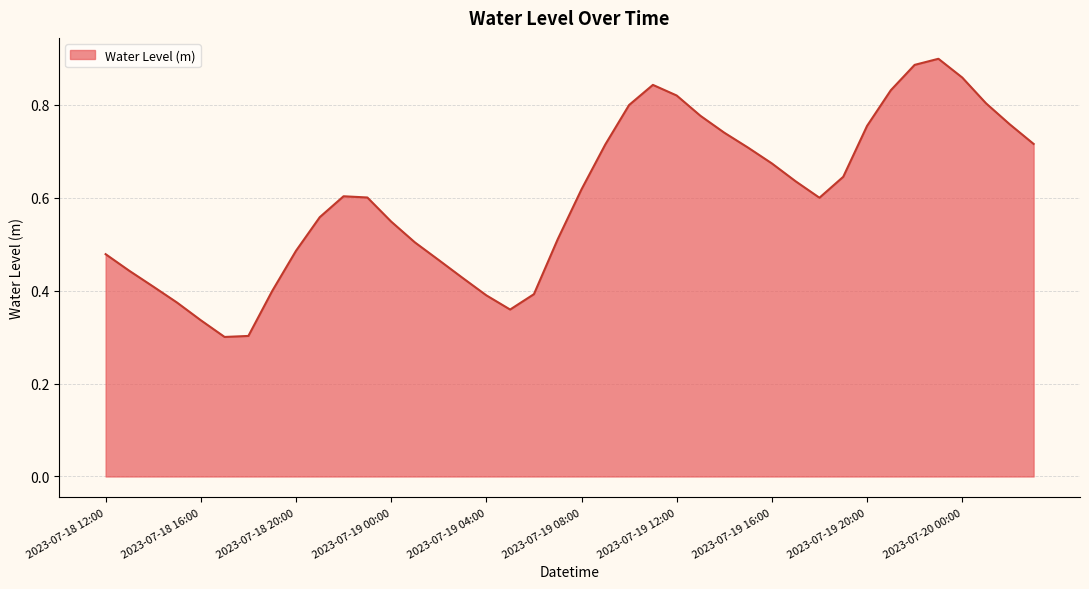

List the labels in order of value, largest first.

2023-07-19 23:00, 2023-07-19 22:00, 2023-07-20 00:00, 2023-07-19 11:00, 2023-07-19 21:00, 2023-07-19 12:00, 2023-07-20 01:00, 2023-07-19 10:00, 2023-07-19 13:00, 2023-07-20 02:00, 2023-07-19 20:00, 2023-07-19 14:00, 2023-07-20 03:00, 2023-07-19 09:00, 2023-07-19 15:00, 2023-07-19 16:00, 2023-07-19 19:00, 2023-07-19 17:00, 2023-07-19 08:00, 2023-07-18 22:00, 2023-07-18 23:00, 2023-07-19 18:00, 2023-07-18 21:00, 2023-07-19 00:00, 2023-07-19 07:00, 2023-07-19 01:00, 2023-07-18 20:00, 2023-07-18 12:00, 2023-07-19 02:00, 2023-07-18 13:00, 2023-07-19 03:00, 2023-07-18 14:00, 2023-07-18 19:00, 2023-07-19 06:00, 2023-07-19 04:00, 2023-07-18 15:00, 2023-07-19 05:00, 2023-07-18 16:00, 2023-07-18 18:00, 2023-07-18 17:00